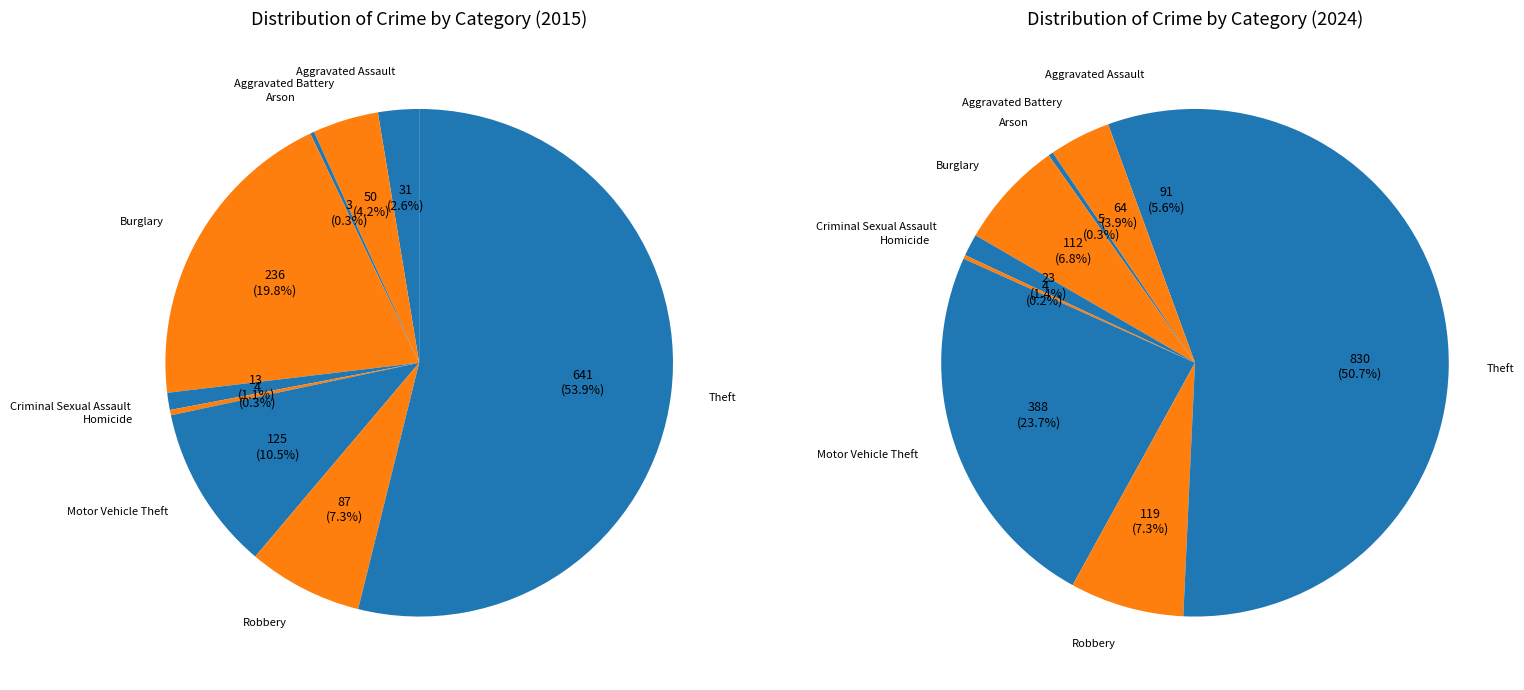

What is the largest slice in the pie chart?

Theft